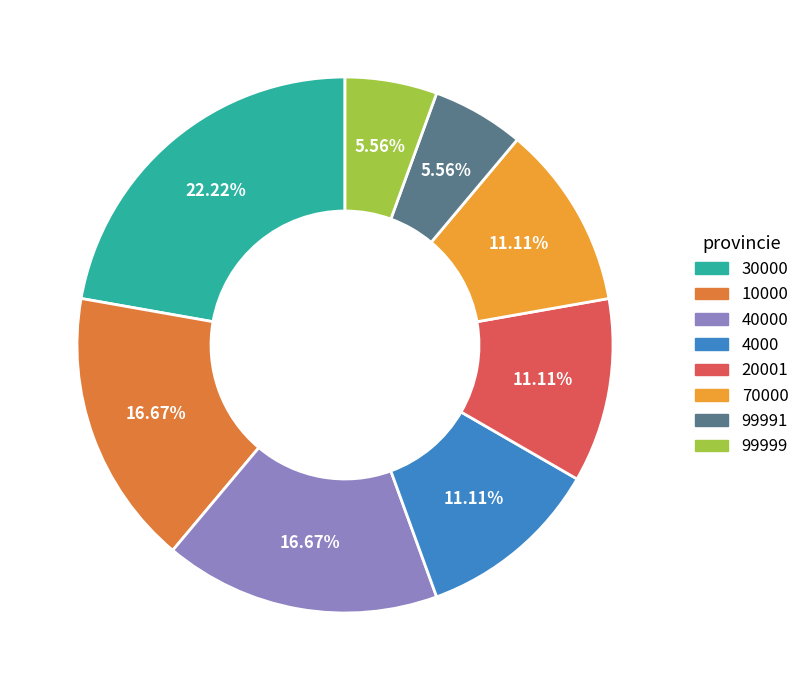

Does any single category account for the majority?

No